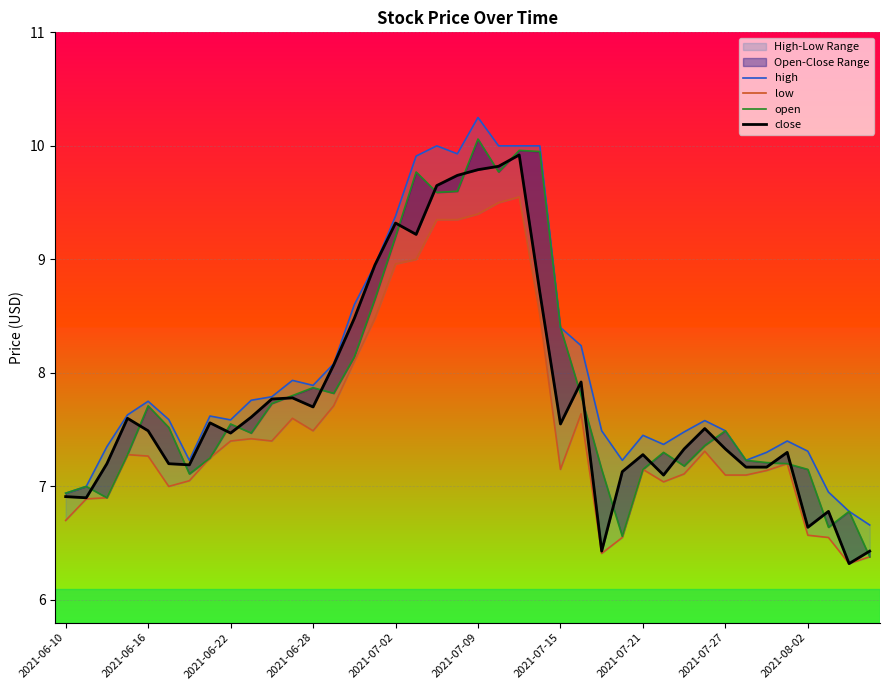

What are all the series names shown in the legend?

high, low, open, close